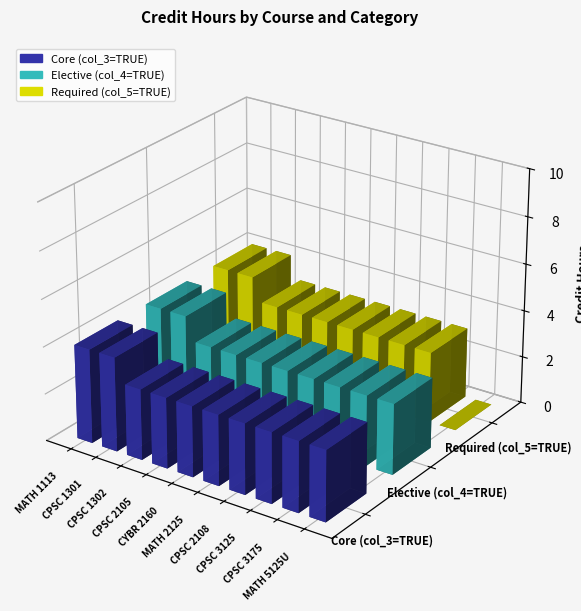

Rank the categories by Required (col_5=TRUE) value from highest to lowest.

MATH 1113, CPSC 1301, CPSC 1302, CPSC 2105, CYBR 2160, MATH 2125, CPSC 2108, CPSC 3125, CPSC 3175, MATH 5125U